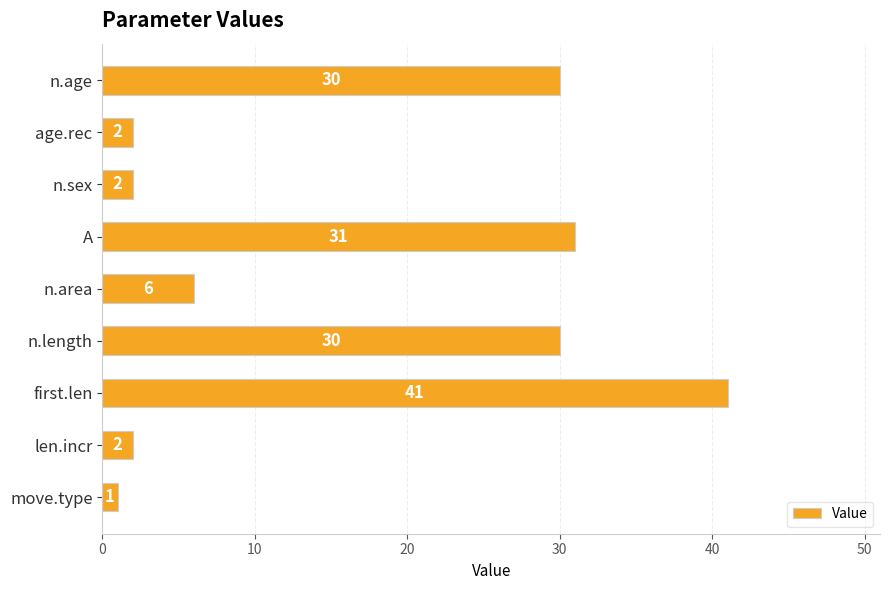

How many values are below 6?

4